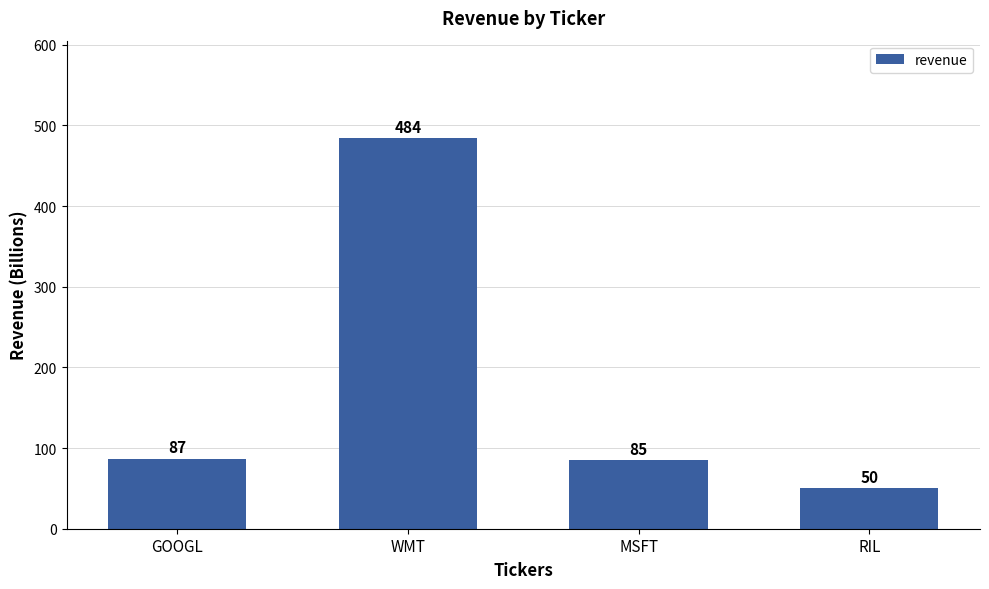

How many values are below 87?

2